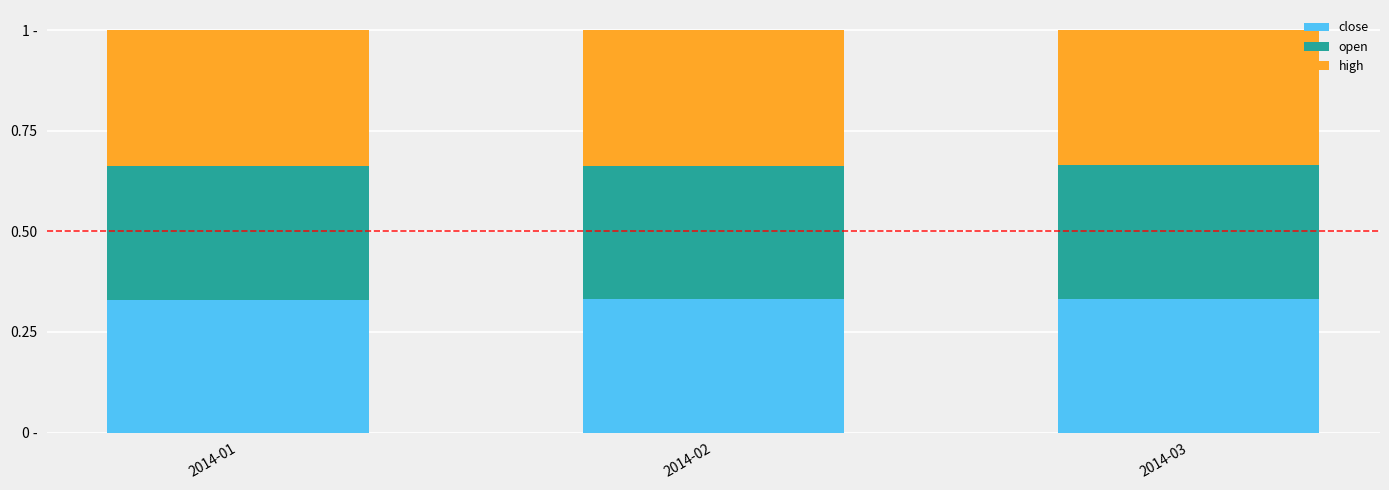

What is the value of the close bar at the 3rd from the left?

0.3